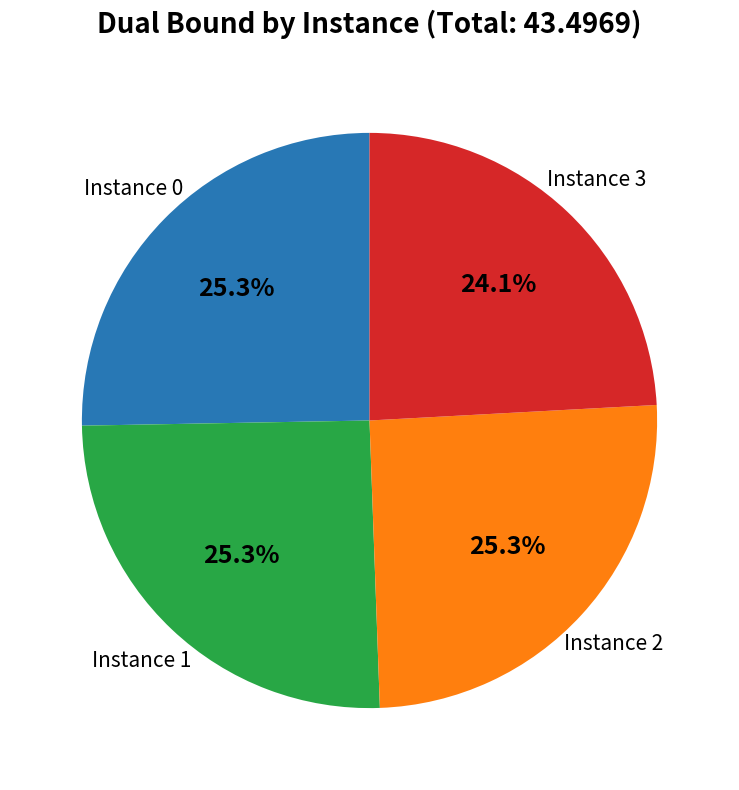

Which slice is the smallest?

Instance 3